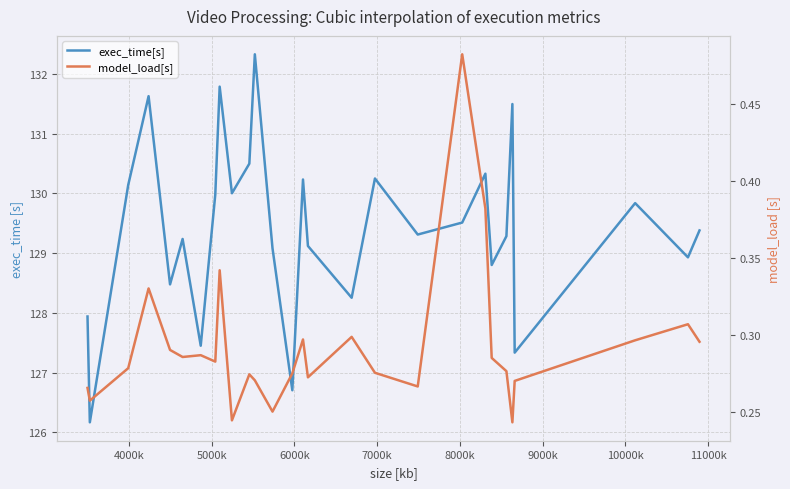

The value of model_load[s] at 11000k is 0.3. True or false?

True